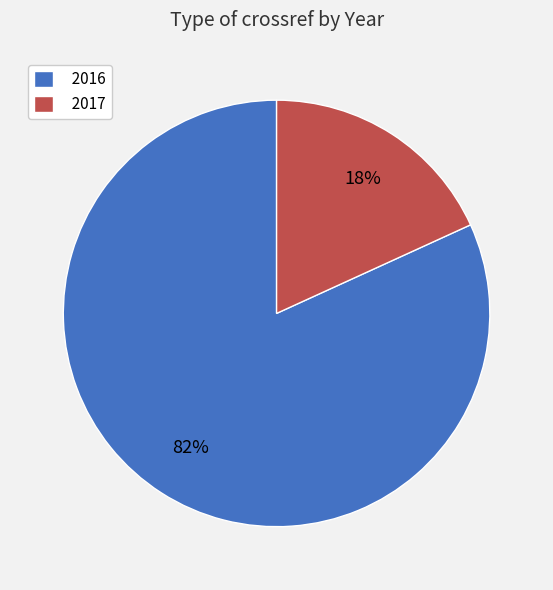

To the nearest percent, what is the difference between the 2016 and 2017 slice percentages?

64%